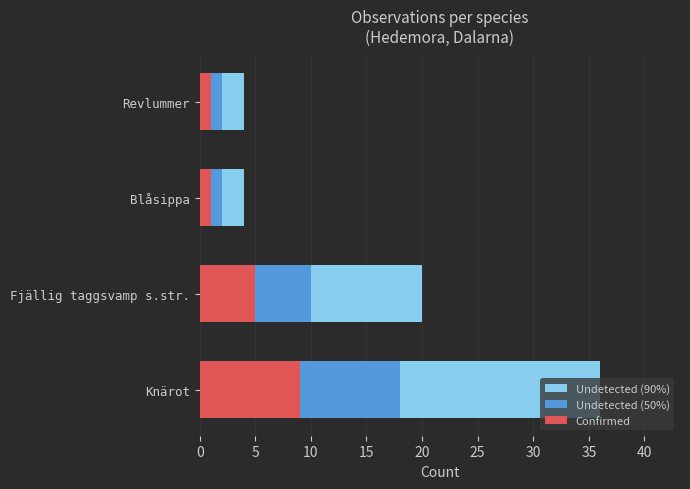

How many Undetected (50%) values are between 2 and 18?

4